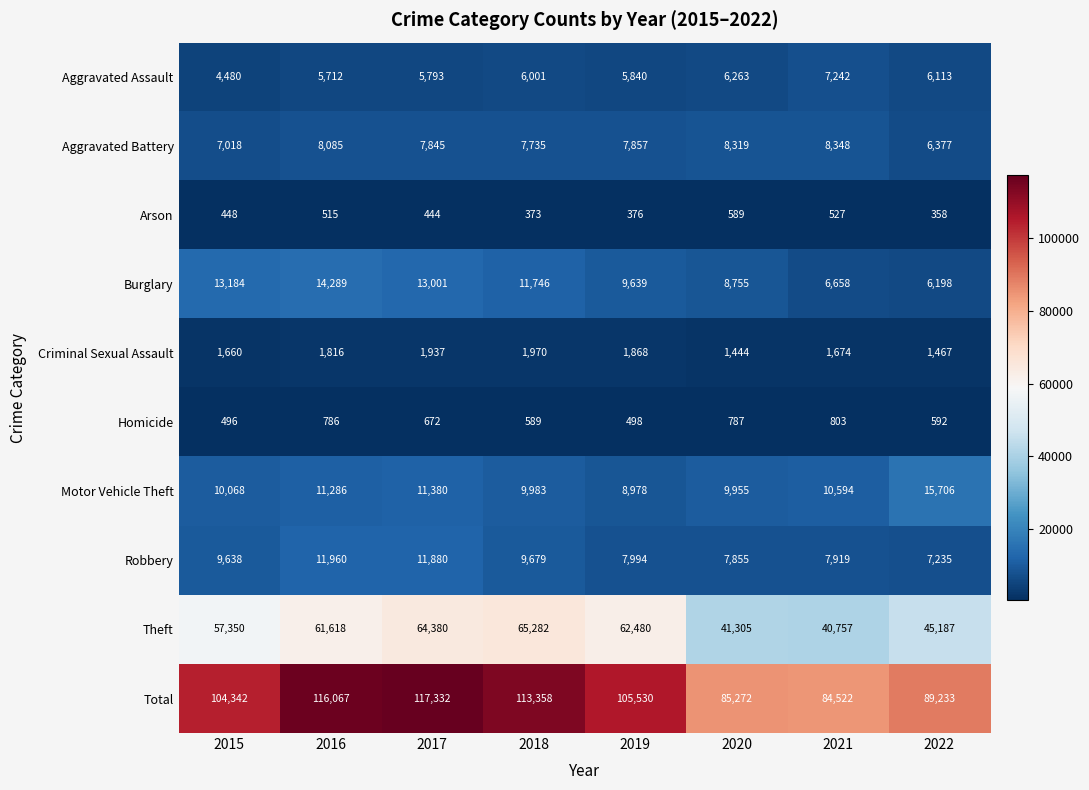

Read the Criminal Sexual Assault value at 2017, to the nearest 50.

1950